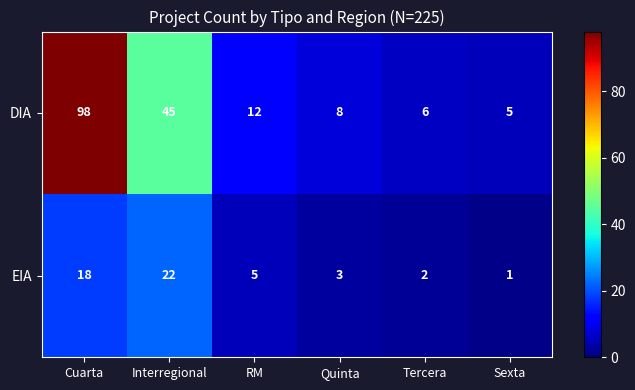

At which label does EIA first exceed 5?

Cuarta